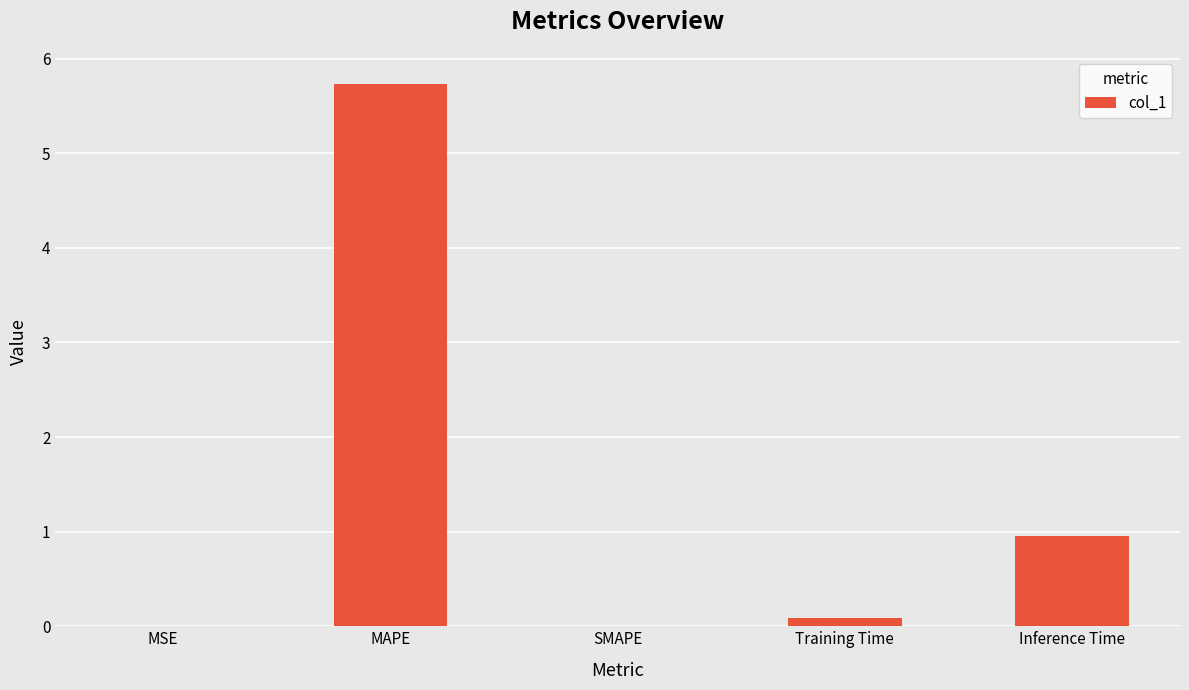

True or false: the data shows 0.3 at Inference Time.

False